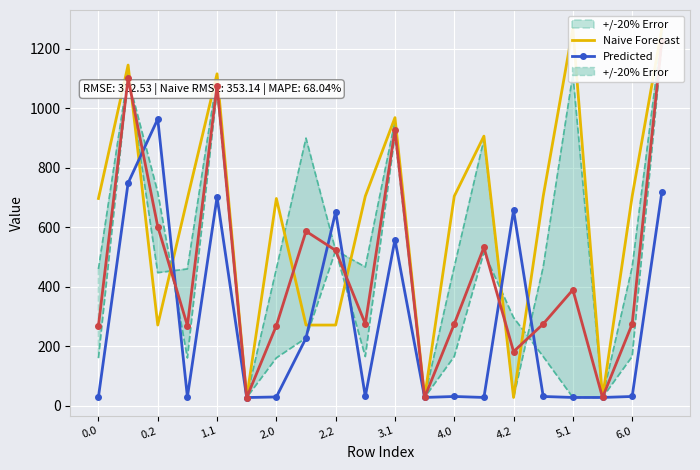

What is the difference between the highest and lowest values at 15?

672.5